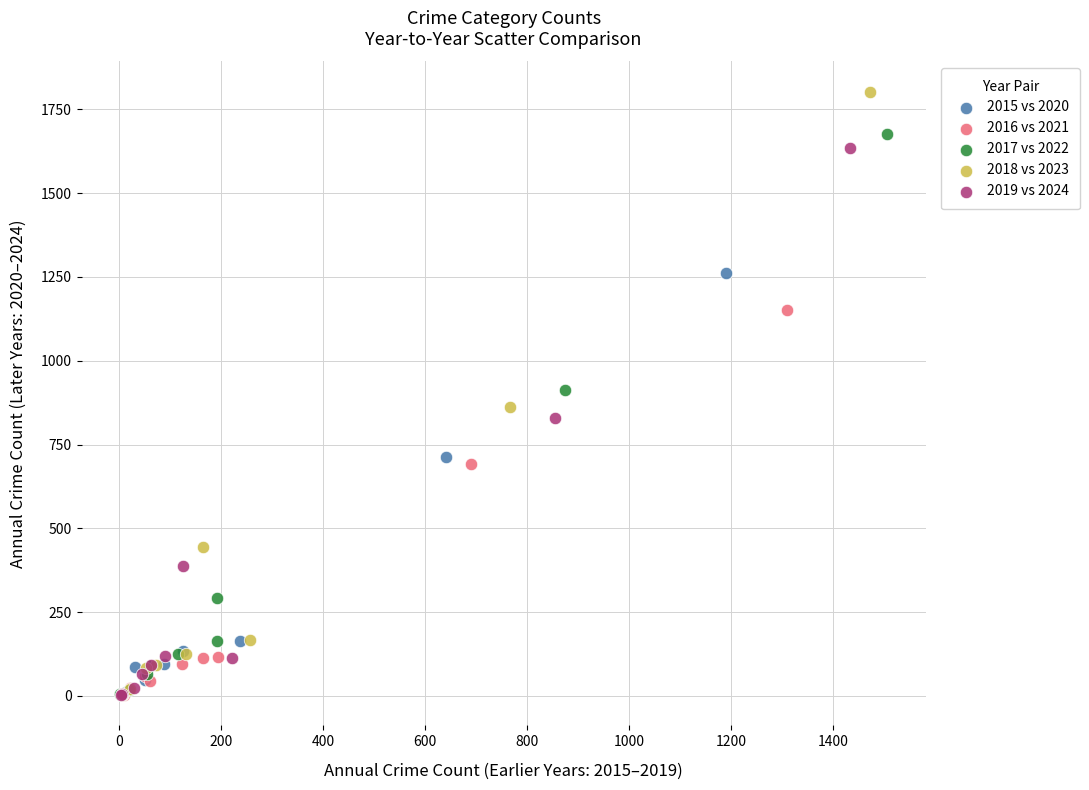

Which series contains the highest Y value?

2018 vs 2023